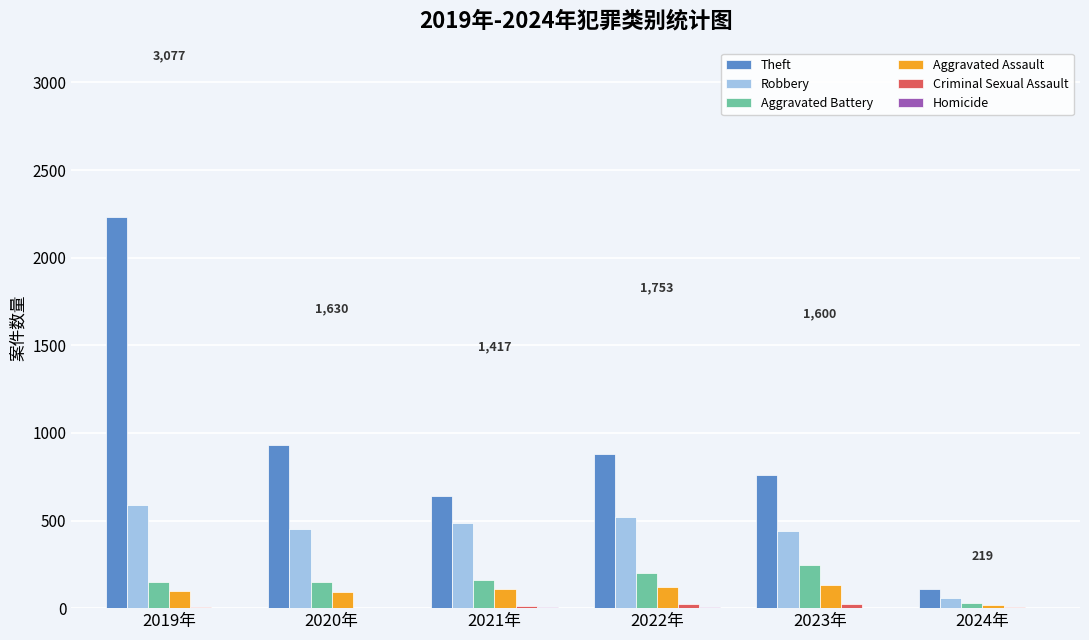

How many categories are shown in the chart?

6